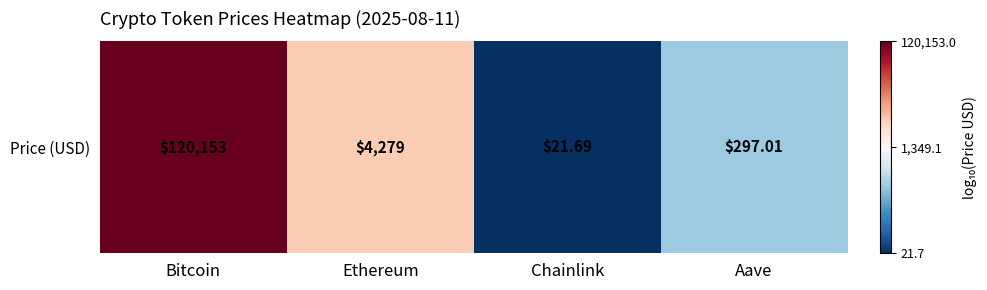

What is the ratio of the value at Aave to the value at Chainlink?

1.9